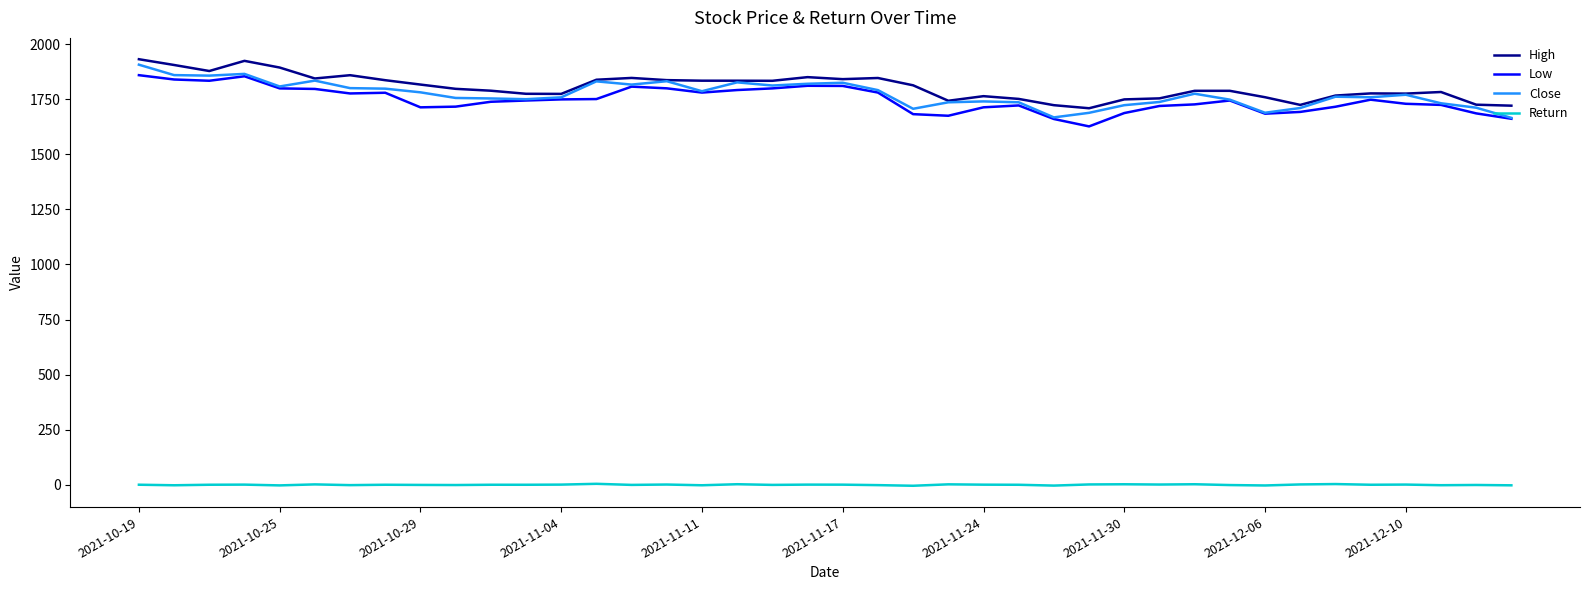

What is the minimum value for Close?

1665.5